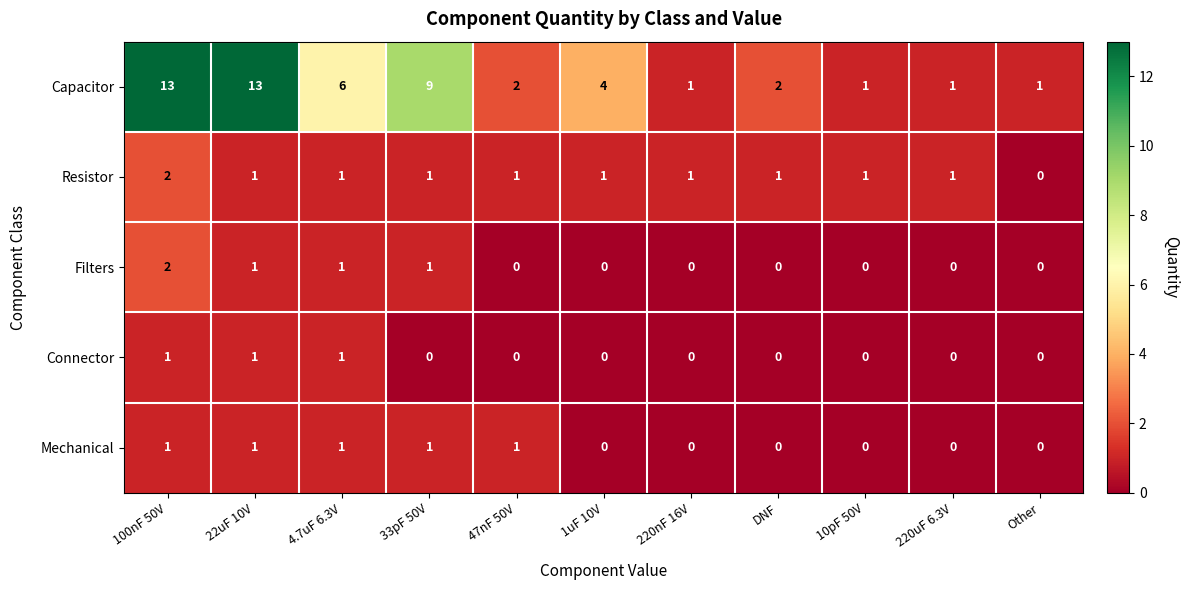

What is the greatest value displayed?

13